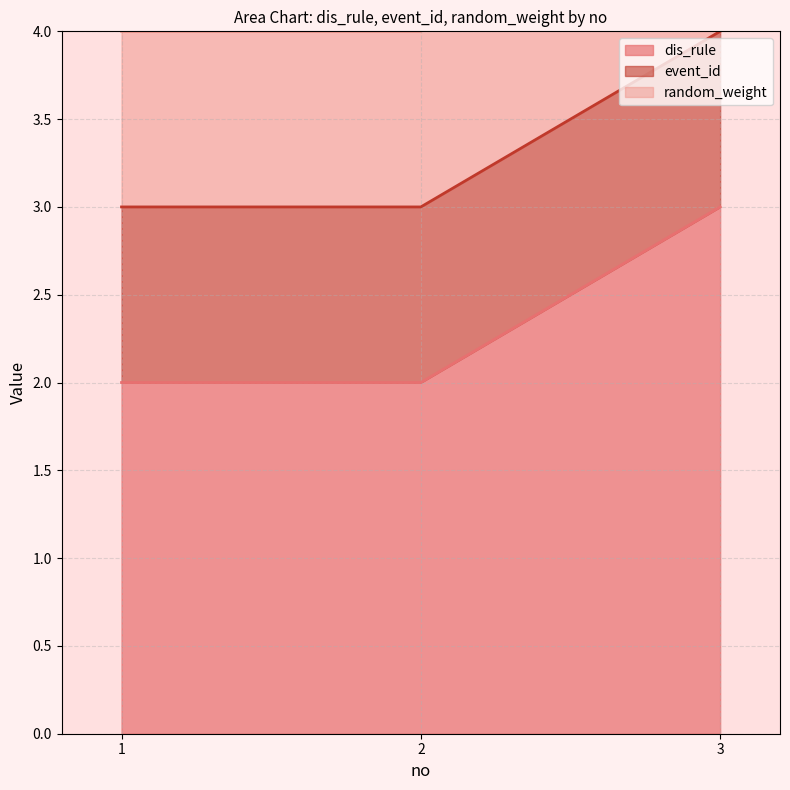

Reading left to right, what are all the values shown in this chart?

dis_rule: 2	2	3
event_id: 1	1	1
random_weight: 1	1	1